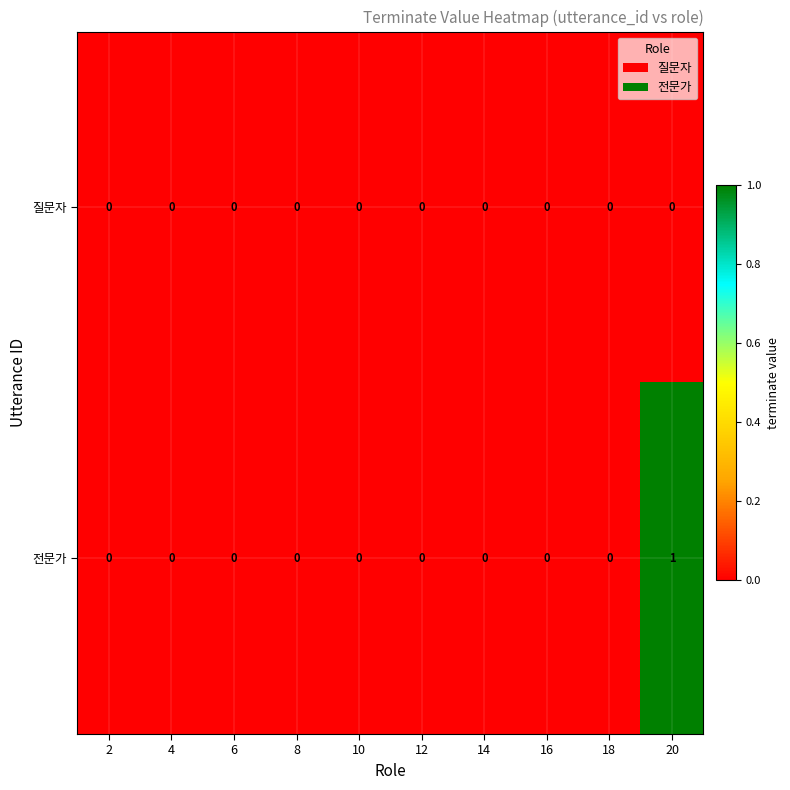

The 질문자 series shows 0 at 4. True or false?

True